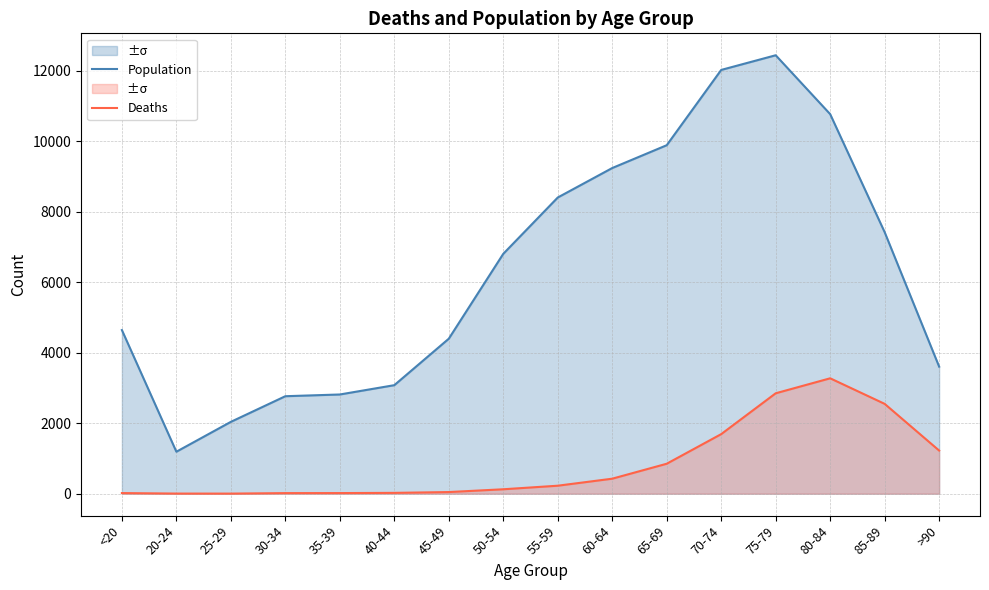

Reading right to left, list all the values displayed in this chart.

Population: >90=3604	85-89=7417	80-84=10764	75-79=12434	70-74=12018	65-69=9883	60-64=9236	55-59=8400	50-54=6803	45-49=4396	40-44=3078	35-39=2814	30-34=2765	25-29=2038	20-24=1191	<20=4641
Deaths: >90=1224	85-89=2548	80-84=3273	75-79=2848	70-74=1690	65-69=850	60-64=426	55-59=227	50-54=126	45-49=47	40-44=24	35-39=18	30-34=17	25-29=3	20-24=4	<20=18